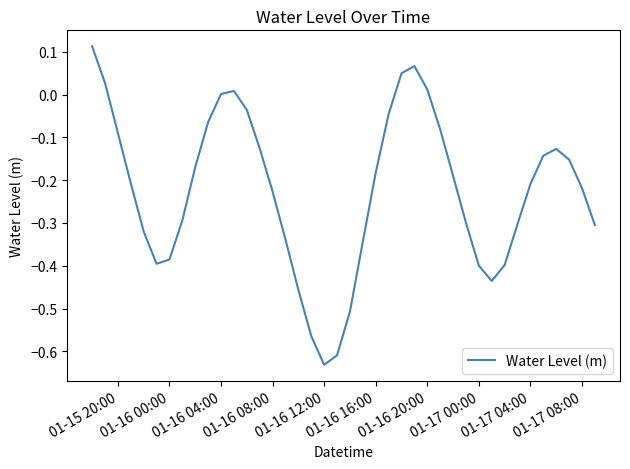

How many lines are shown in the chart?

1